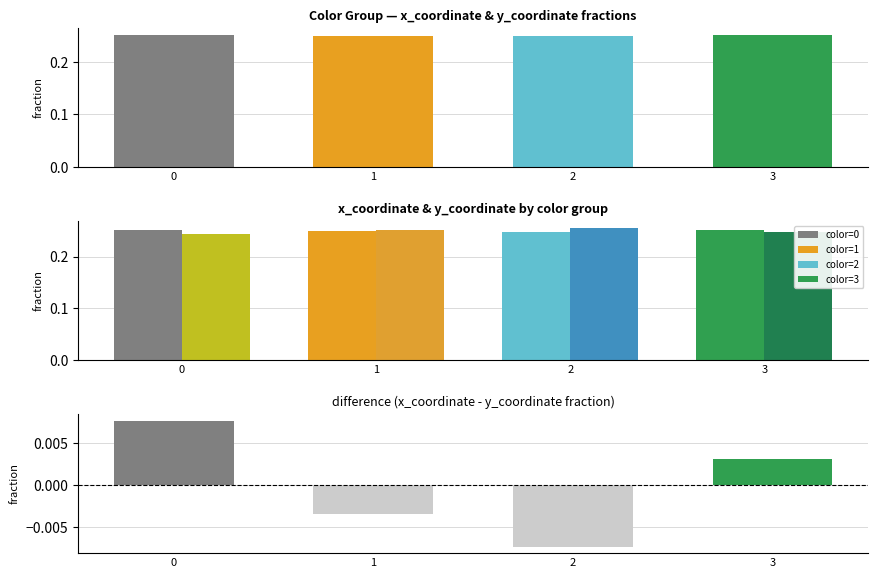

List the series in order of their peak value, lowest first.

x_coordinate - y_coordinate, x_coordinate, y_coordinate